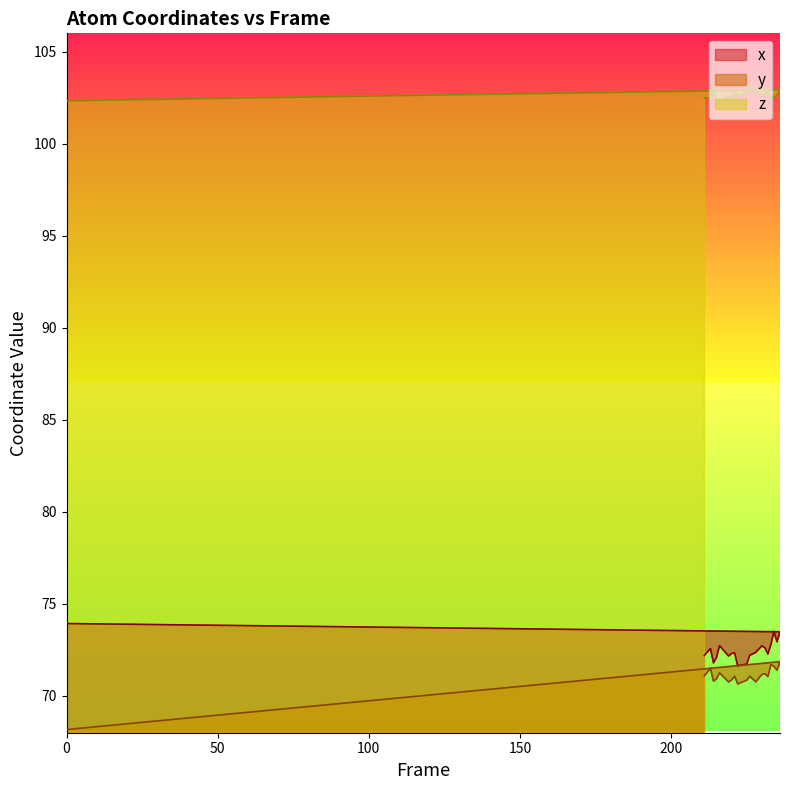

How many interior local peaks does the x series have?

5